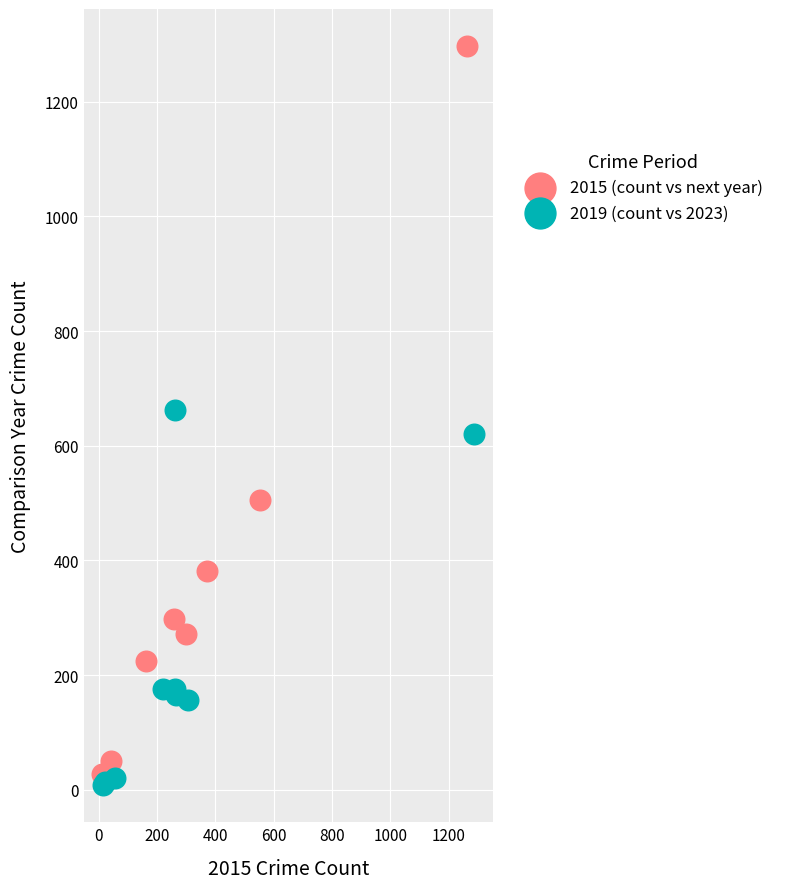

Which series has the widest spread of Y values?

2015 (count vs next year)